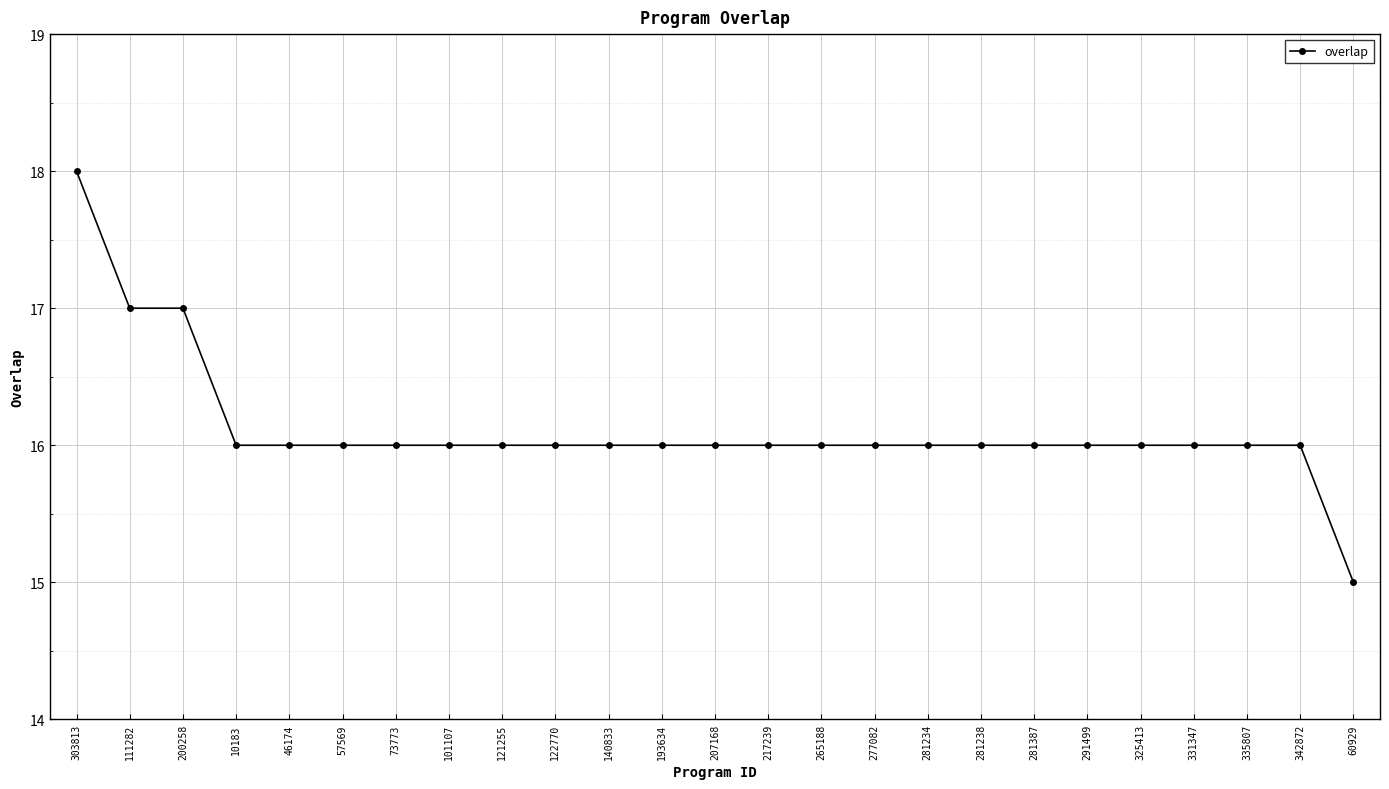

What is the value of the 25th point from the left?

15